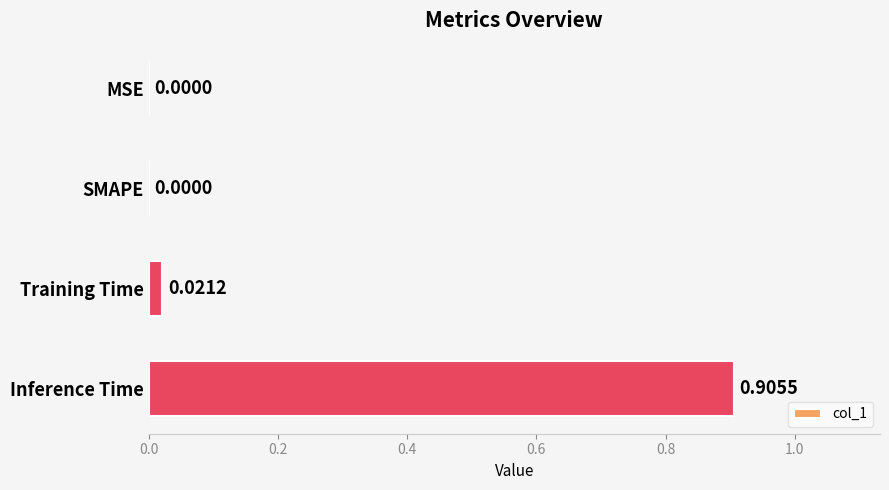

At which category does the chart reach its peak across all series?

Inference Time